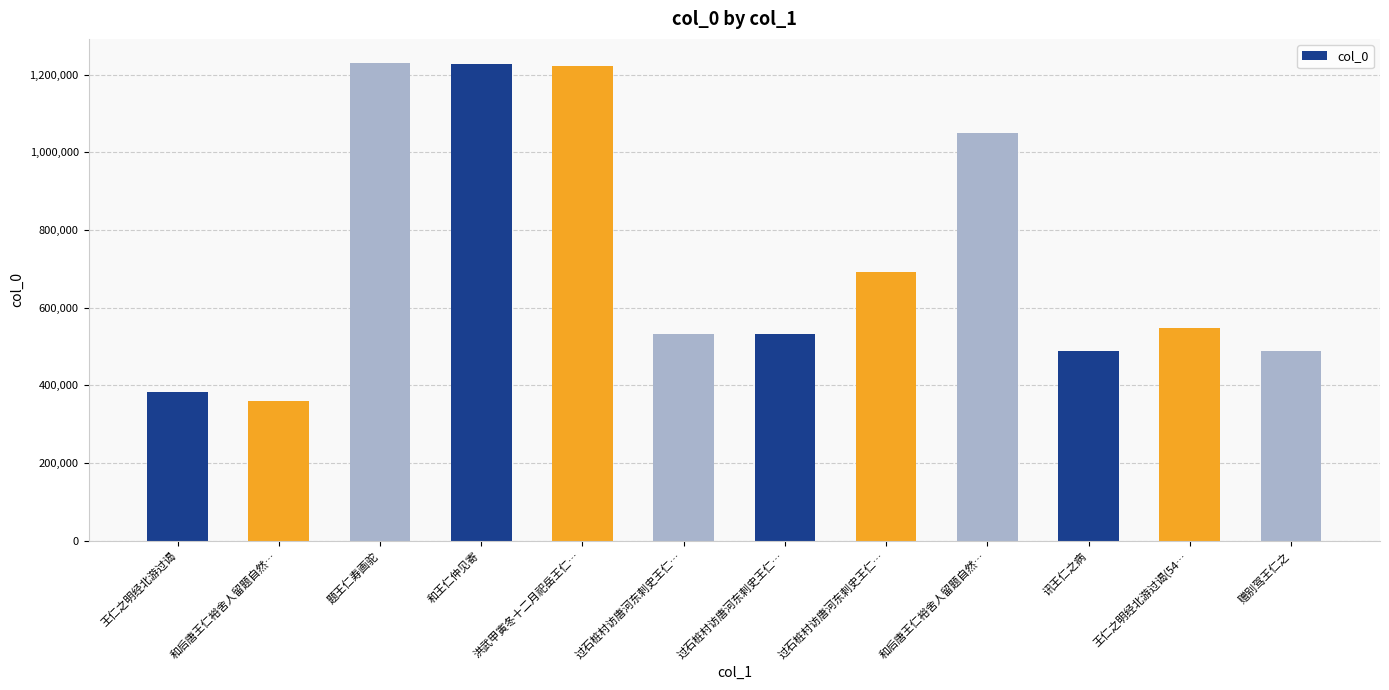

Reading left to right, extract all data points from this chart.

王仁之明经北游过谒=383761	和后唐王仁裕舍人留题自然…=358810	题王仁寿画驼=1230297	和王仁仲见寄=1226017	洪武甲寅冬十二月祀岳王仁…=1221711	过石桩村访唐河东刺史王仁…=530962	过石桩村访唐河东刺史王仁…=530961	过石桩村访唐河东刺史王仁…=692699	和后唐王仁裕舍人留题自然…=1049605	讯王仁之病=489178	王仁之明经北游过谒(54…=547901	赠别驾王仁之=489168